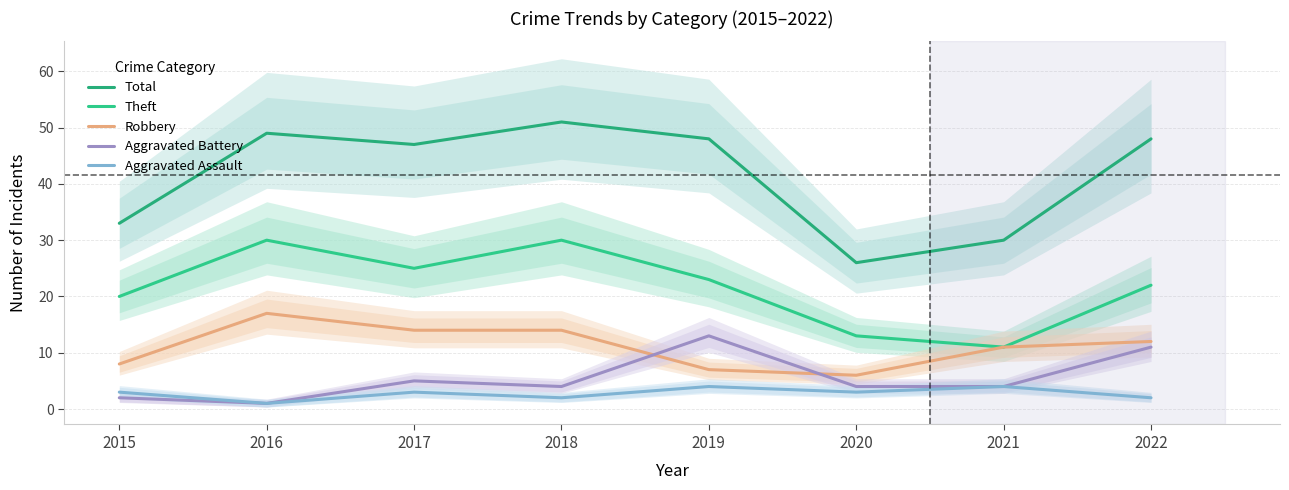

List the labels in order of Aggravated Battery value, largest first.

2019, 2022, 2017, 2018, 2020, 2021, 2015, 2016